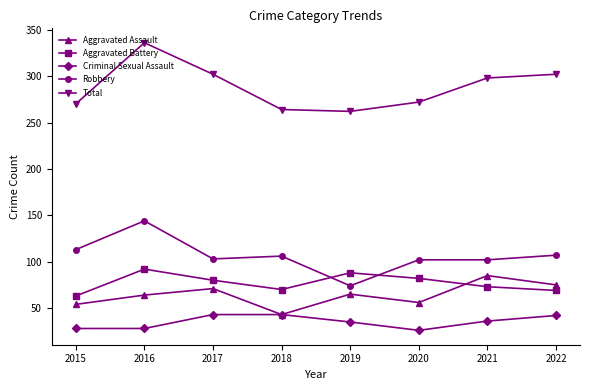

The value of Aggravated Assault at 2022 is 52. True or false?

False